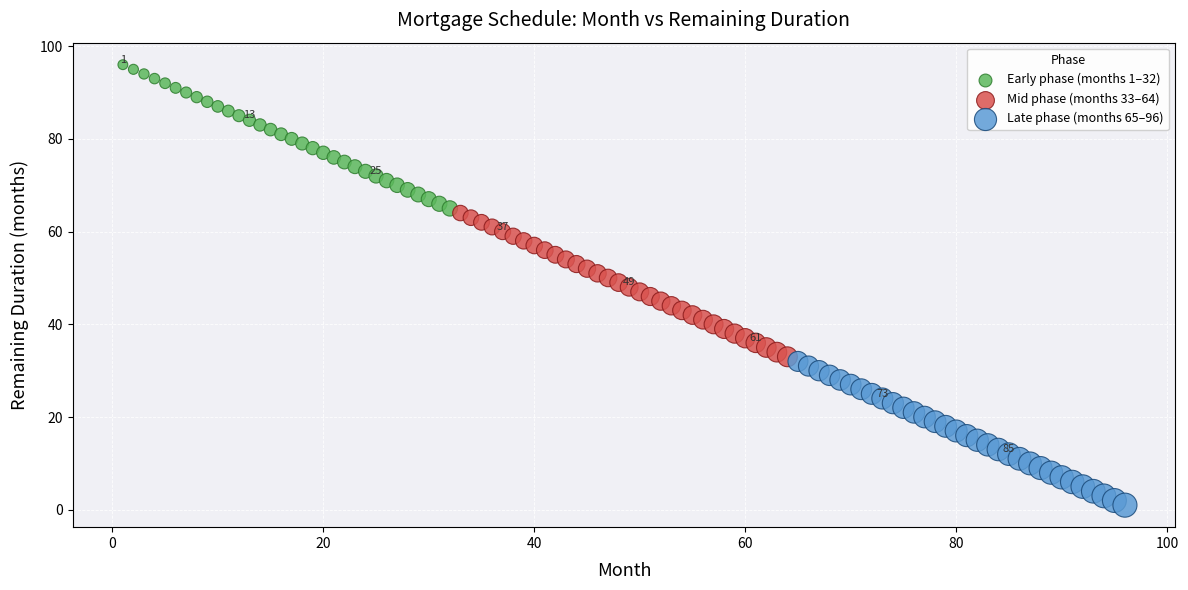

Which series reaches the maximum Y coordinate?

Early phase (months 1–32)